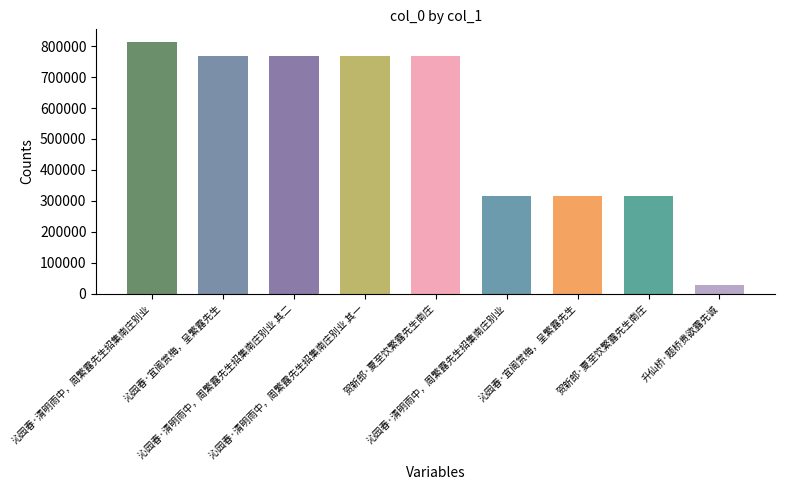

Rank the categories by value from lowest to highest.

升仙桥·题桥贵欲露先诚, 贺新郎·夏至饮繁露先生南庄, 沁园春·宜阁赏梅，呈繁露先生, 沁园春·清明雨中，周繁露先生招集南庄别业, 贺新郎·夏至饮繁露先生南庄, 沁园春·清明雨中，周繁露先生招集南庄别业 其一, 沁园春·清明雨中，周繁露先生招集南庄别业 其二, 沁园春·宜阁赏梅，呈繁露先生, 沁园春·清明雨中，周繁露先生招集南庄别业